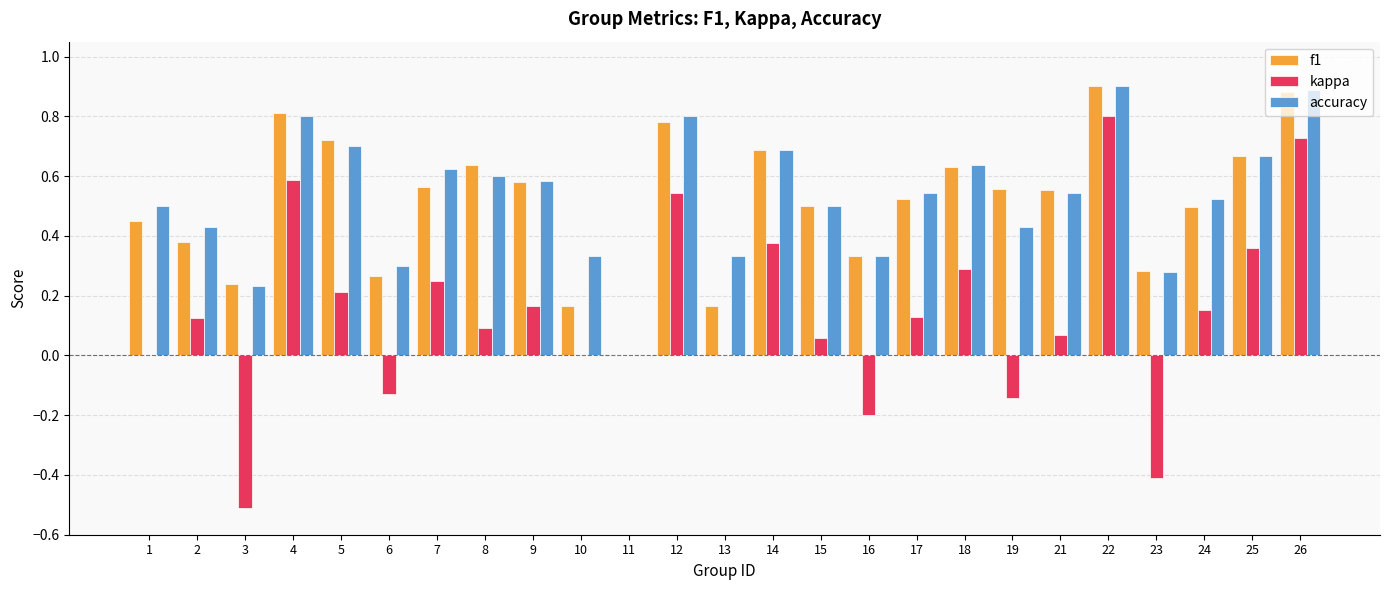

At which category is the sum across all series the highest?

22